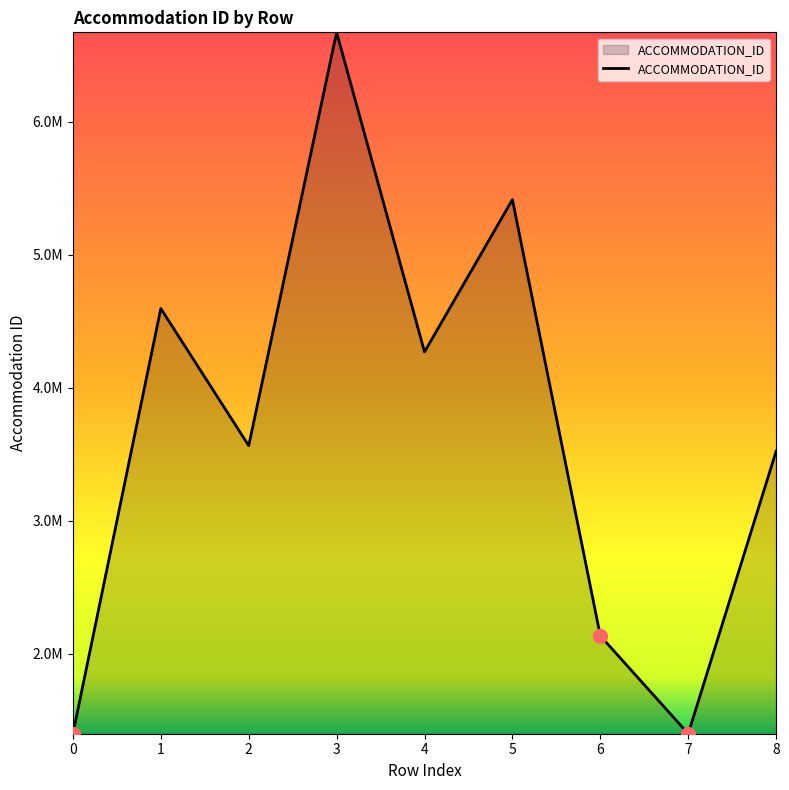

Reading left to right, transcribe all the data shown in this chart.

1400538	4596147	3565513	6671841	4270271	5414827	2136461	1400541	3523692